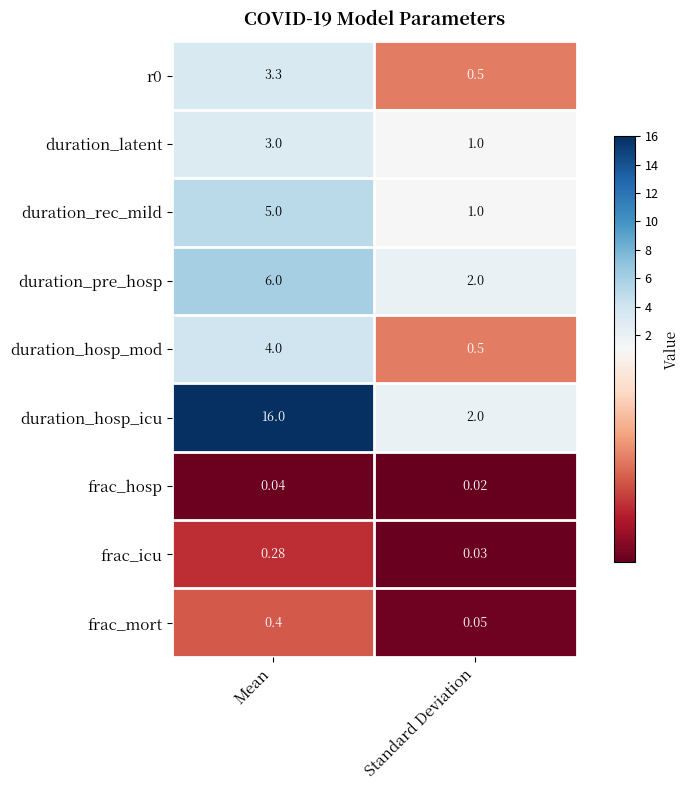

Which series changed the most between Mean and Standard Deviation?

duration_hosp_icu